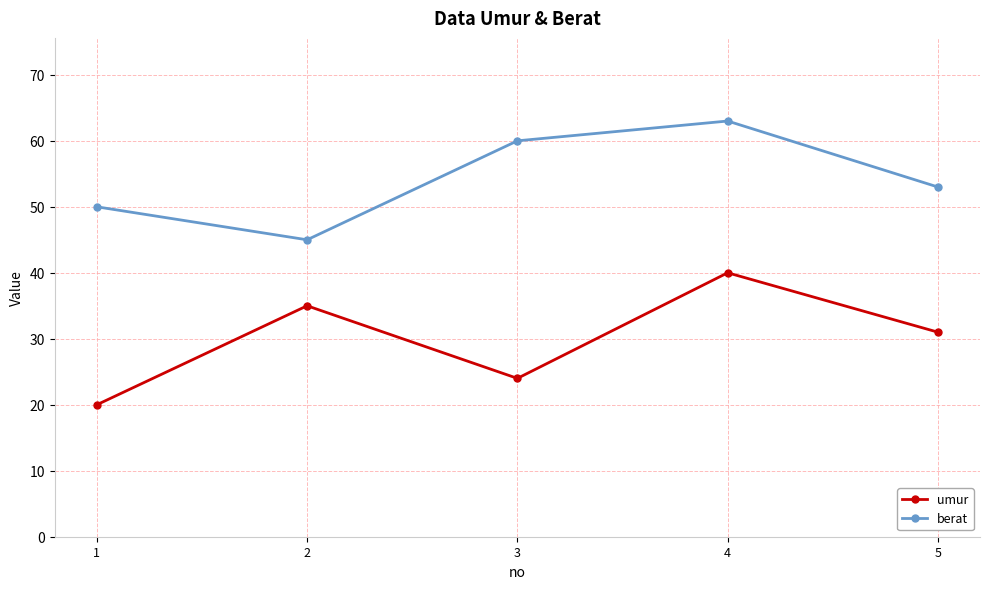

What is the spread (max minus min) of values at 4?

23